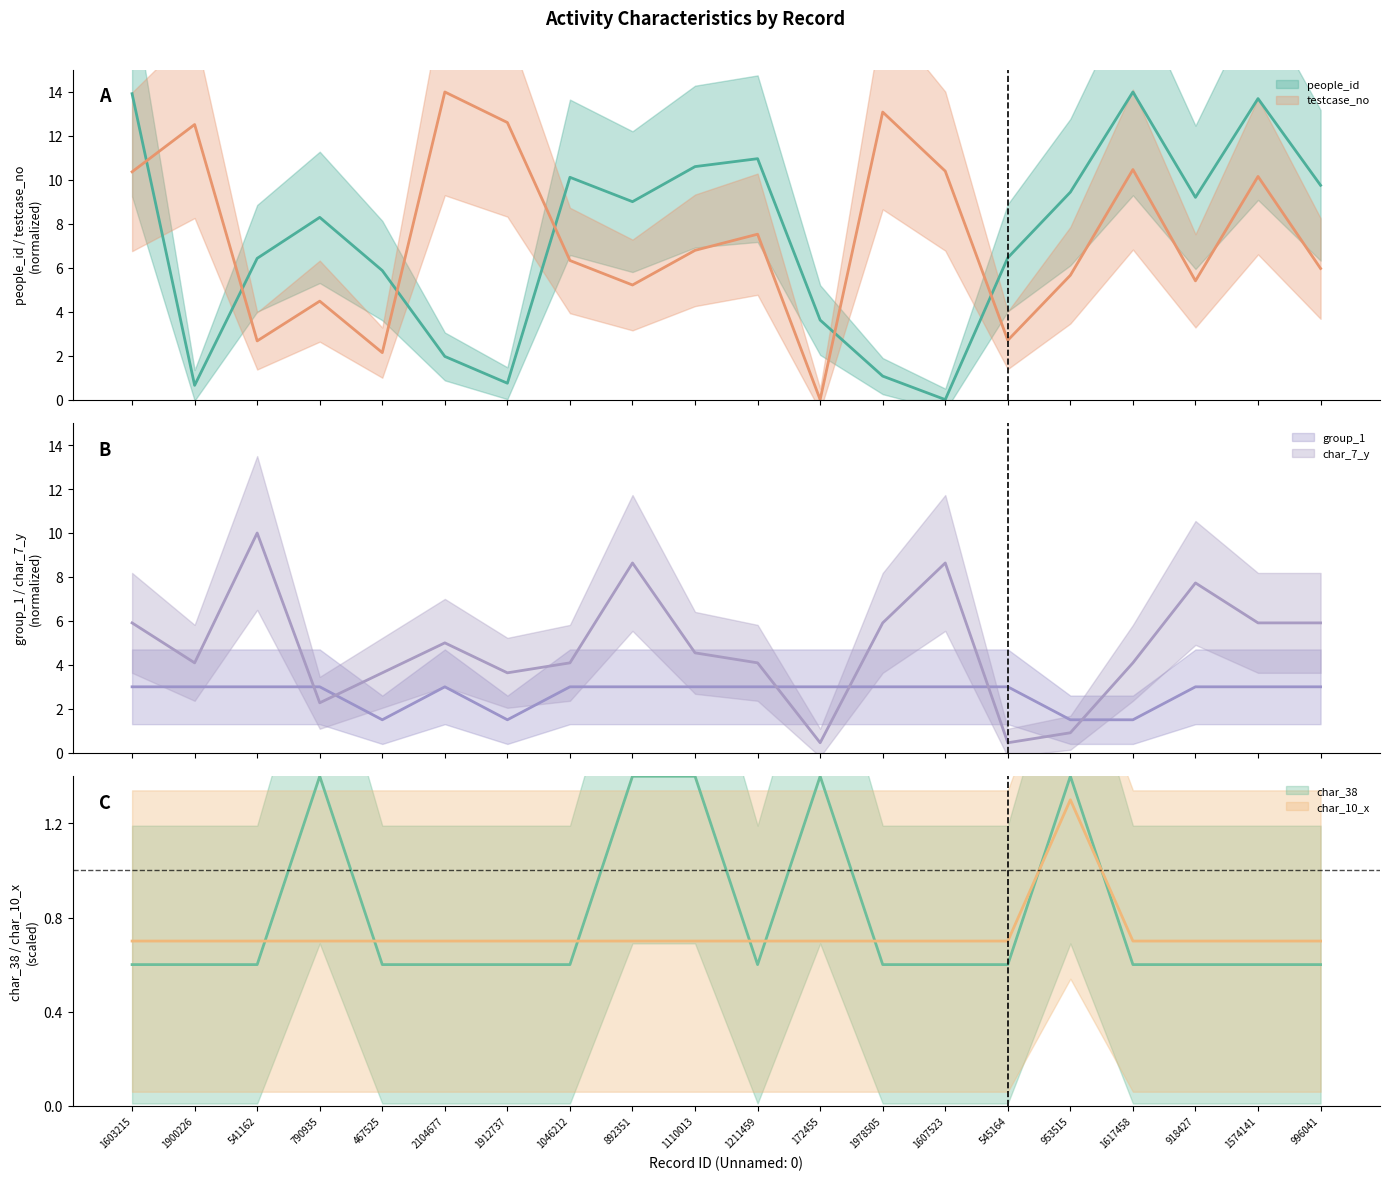

What is the greatest value displayed?

14.0